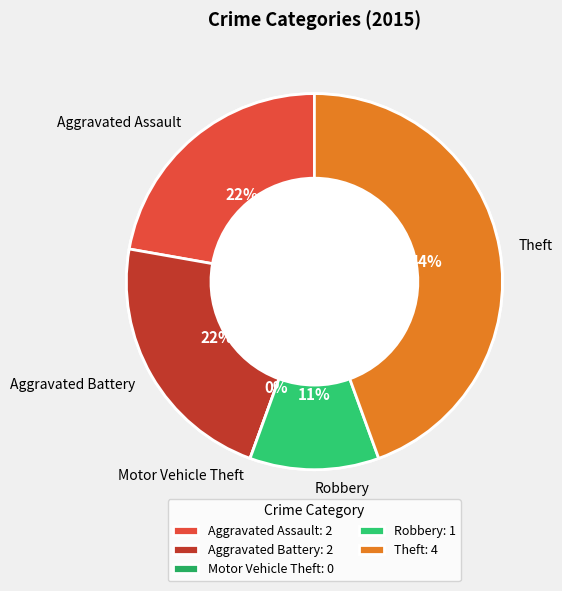

Which slice is the smallest?

Motor Vehicle Theft